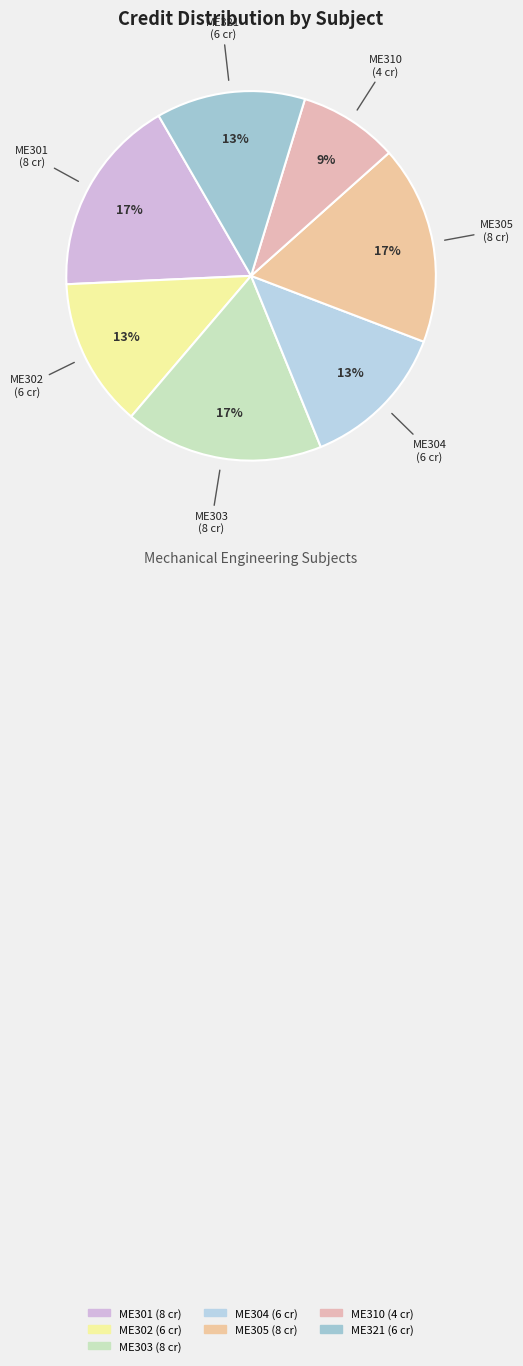

Between ME310 and ME304, which is larger?

ME304